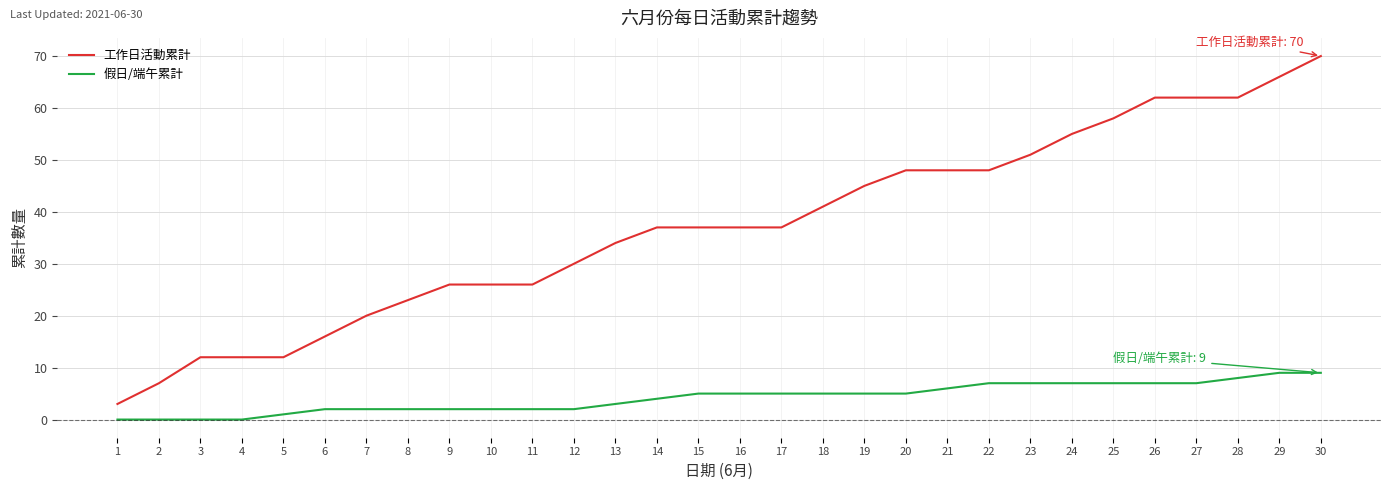

What is the difference between the maximum and minimum values in the 工作日活動累計 series?

67